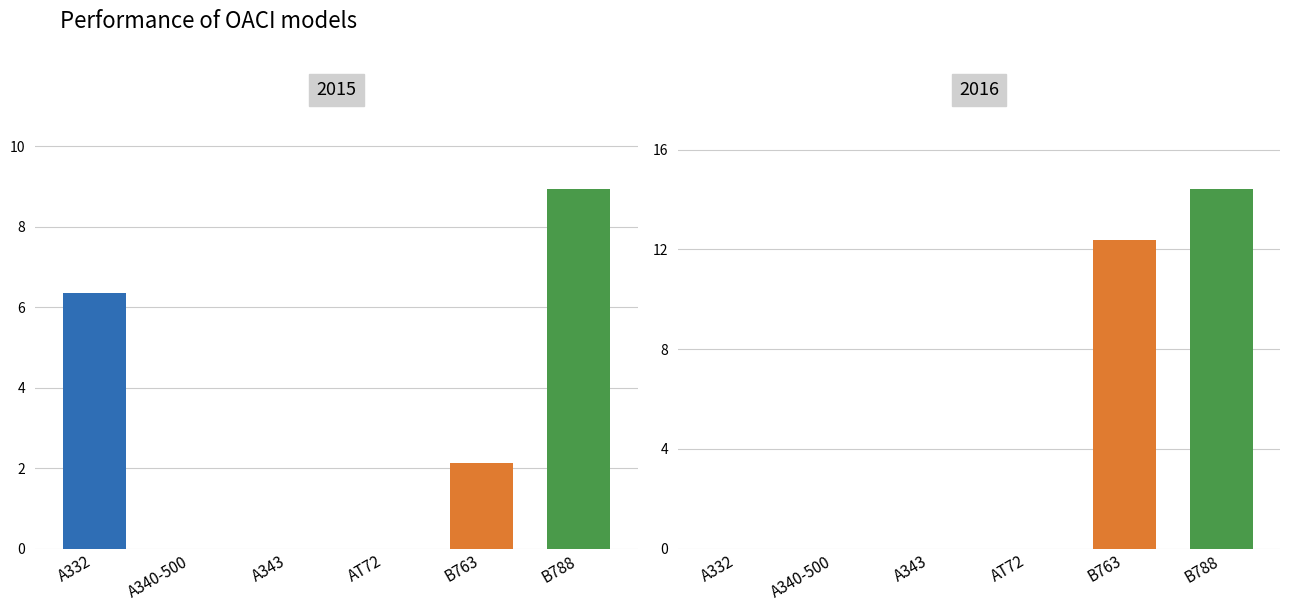

What is the average value of the 2016 series?

4.5